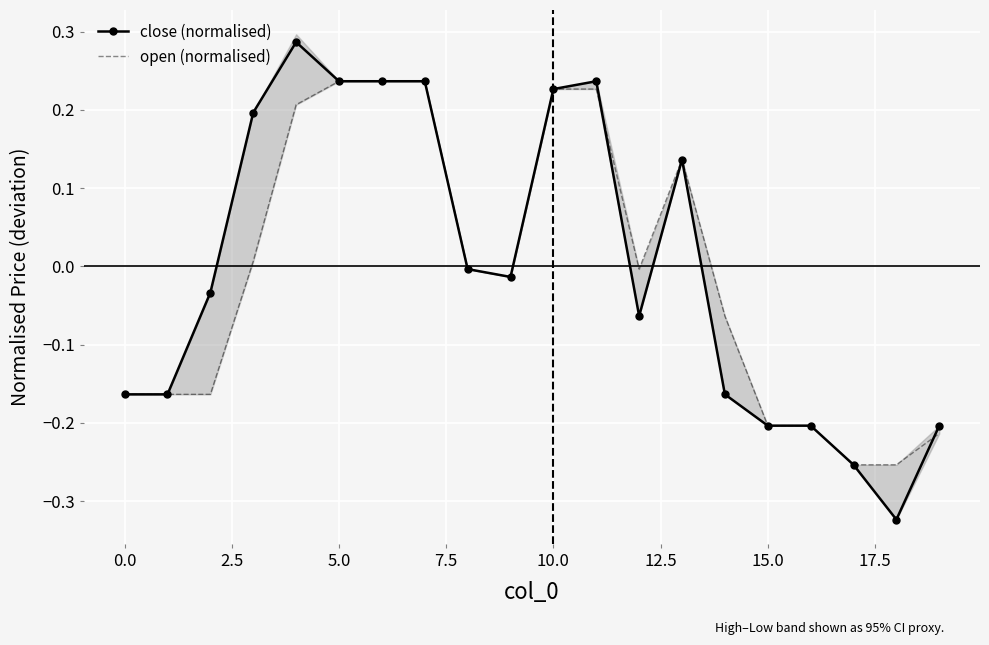

True or false: close (normalised) has more than 0 interior local peaks.

True